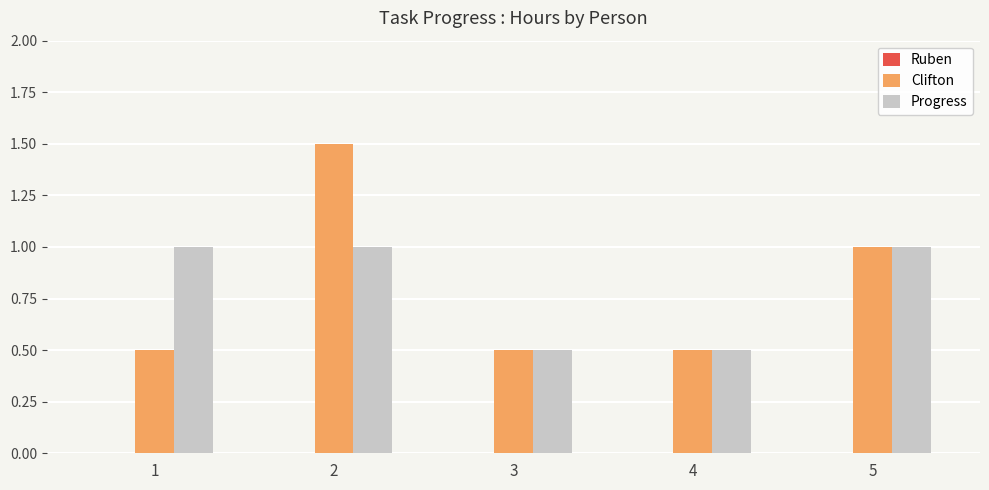

Which series changed the most between 1 and 5?

Clifton